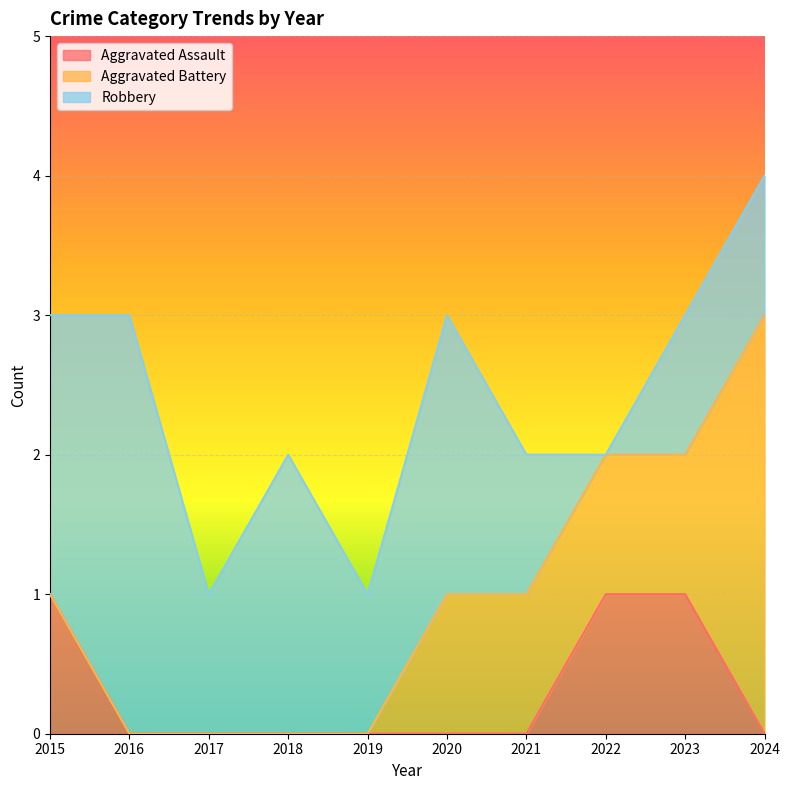

How many data points does each series have?

10